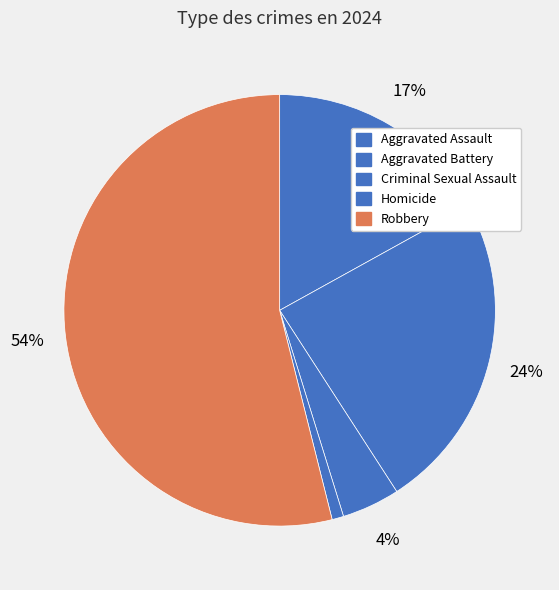

To the nearest percent, what portion does Aggravated Battery represent?

24%